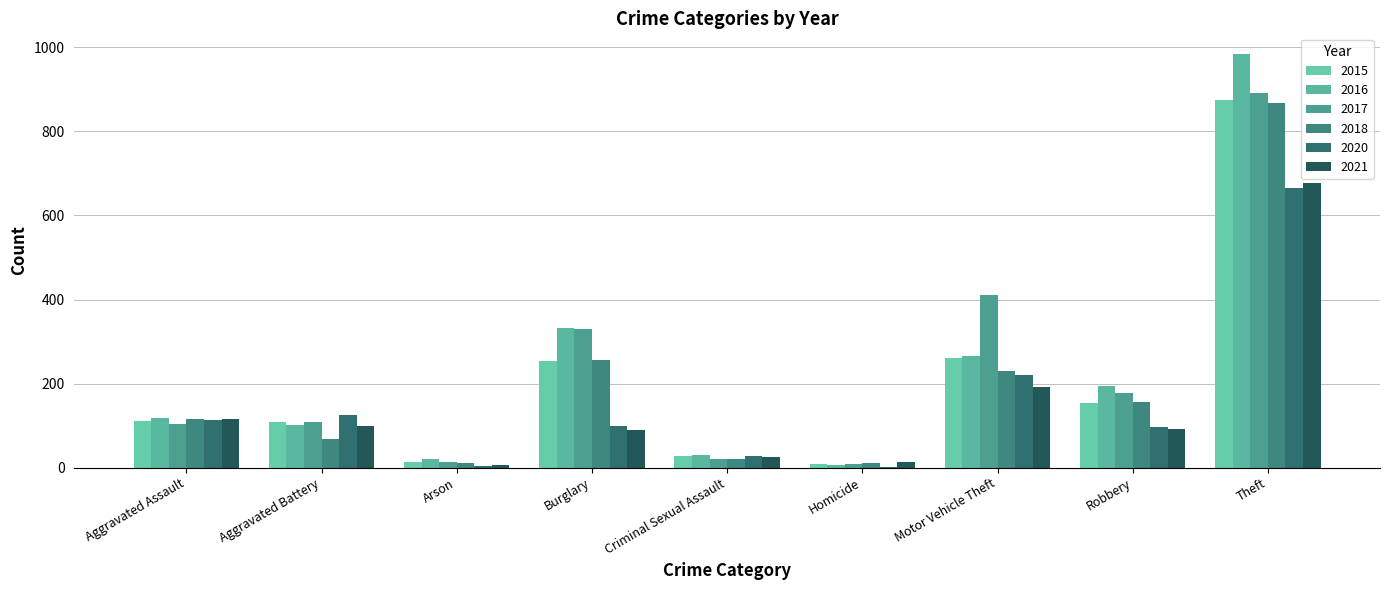

At which label does 2018 reach its minimum?

Homicide